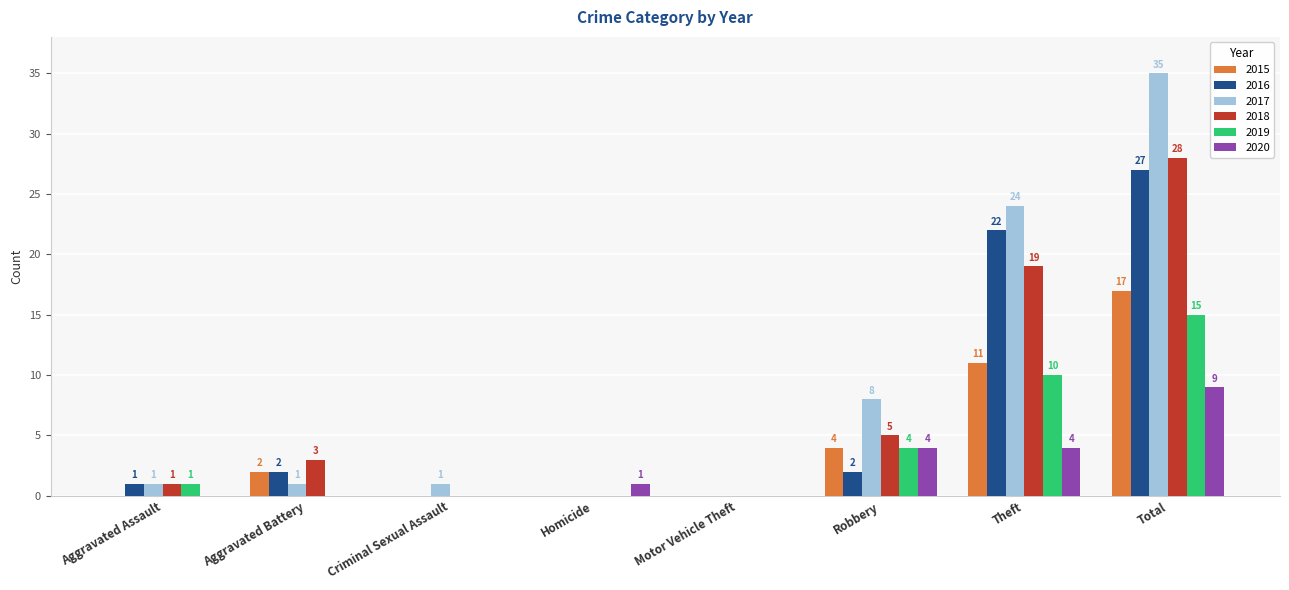

At which category is the sum across all series the highest?

Total